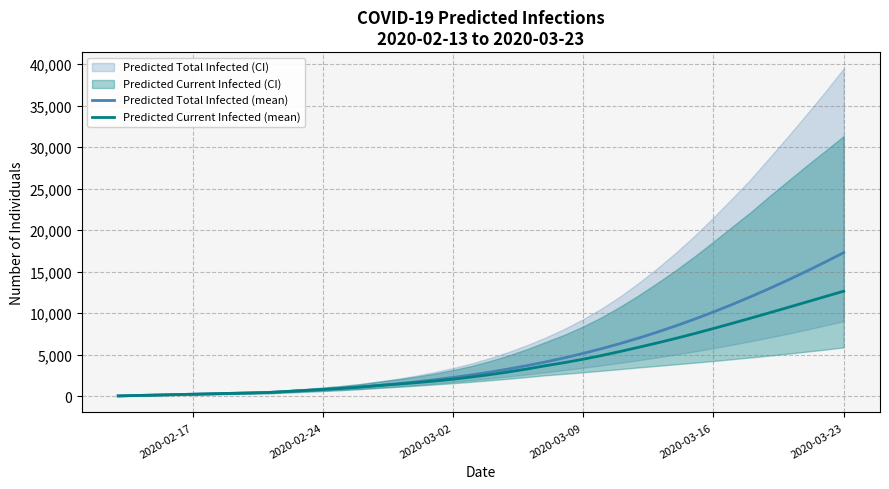

What is the maximum value for Predicted Total Infected (mean)?

17307